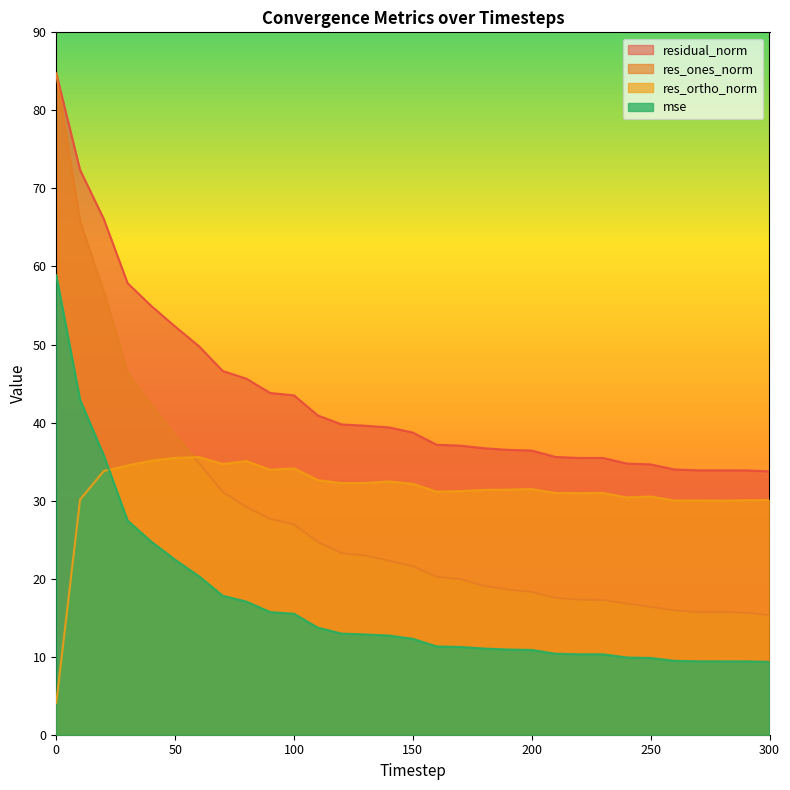

What is the difference between the maximum and minimum values in the res_ortho_norm series?

31.5